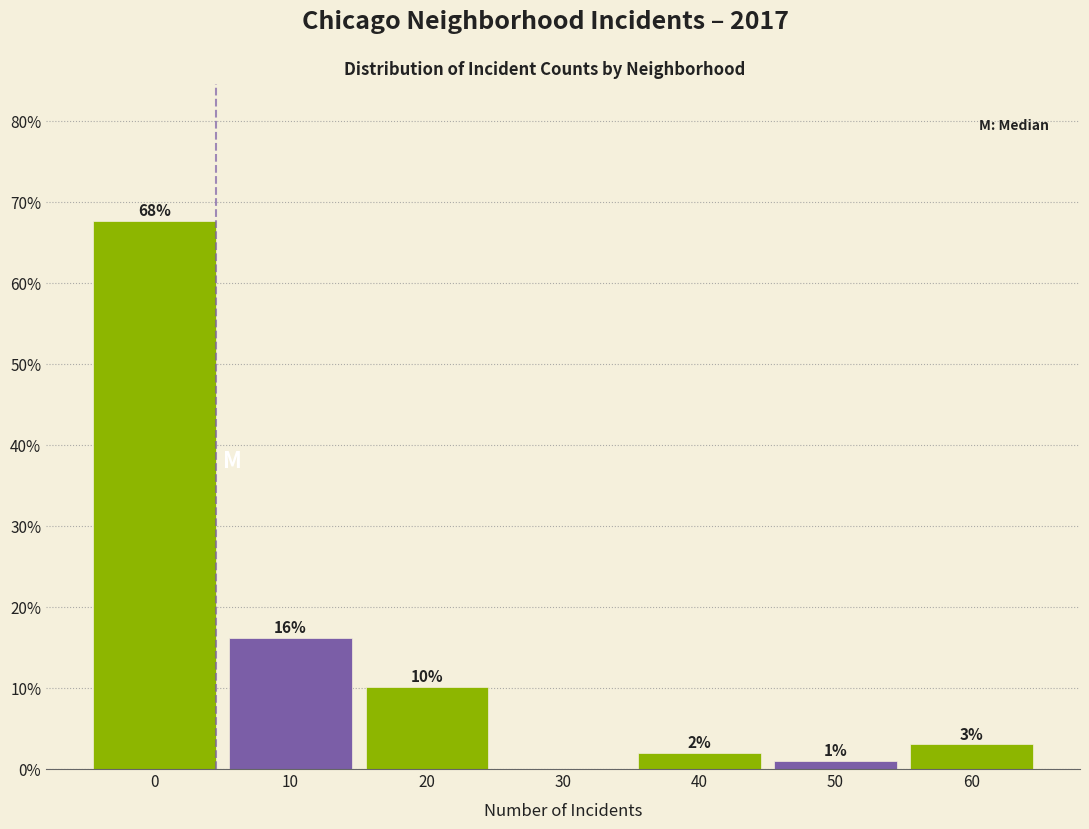

What is the maximum value shown in the chart?

67.7